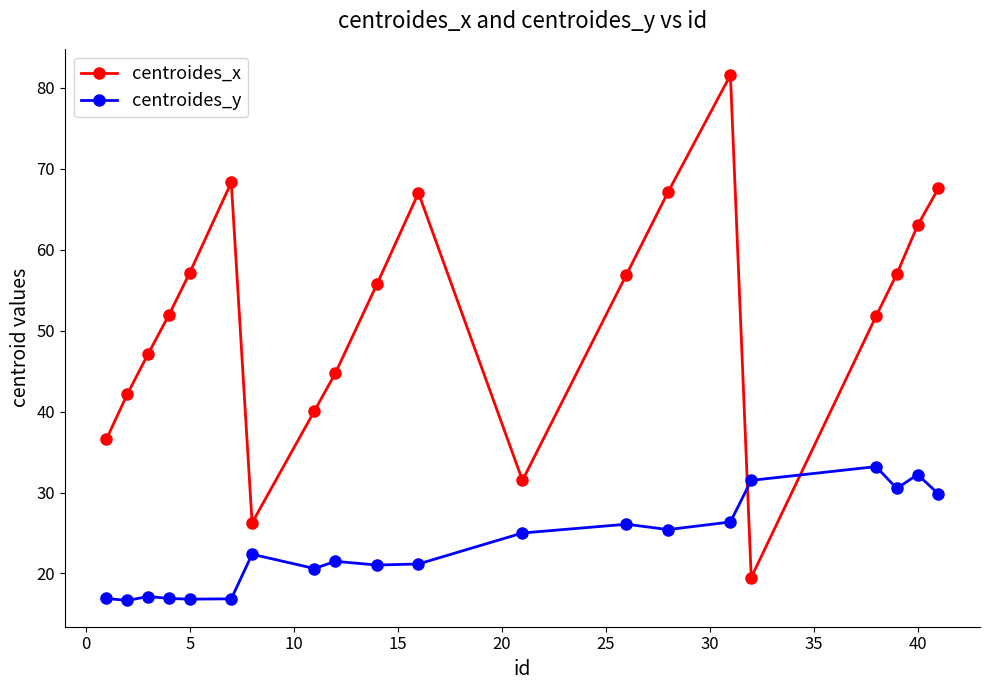

How many times do centroides_y and centroides_x cross each other?

2